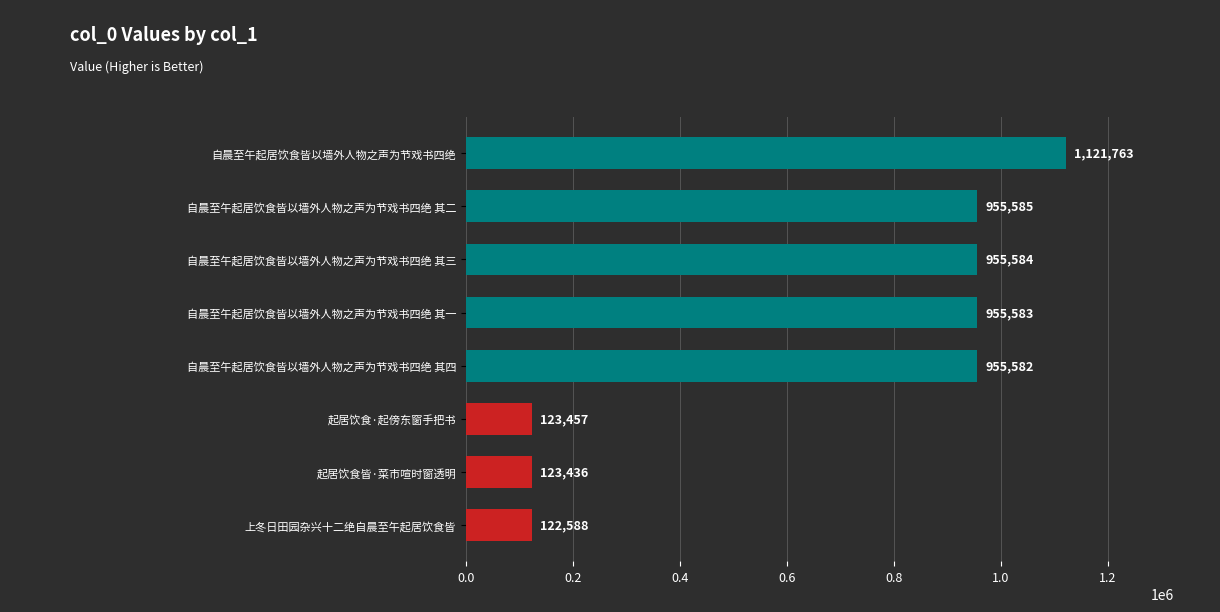

At which label is the value closest to 622175?

自晨至午起居饮食皆以墙外人物之声为节戏书四绝 其四